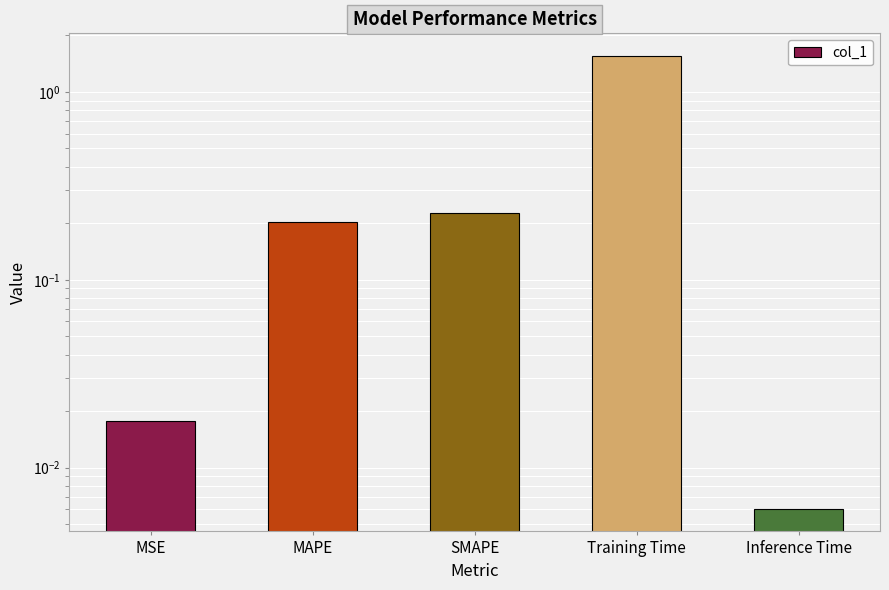

Reading right to left, what are all the values shown in this chart?

0.0	1.6	0.2	0.2	0.0